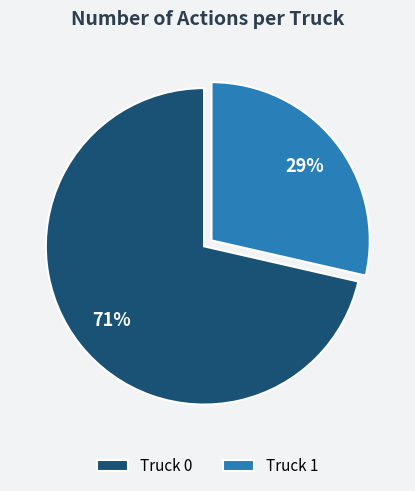

Between Truck 0 and Truck 1, which is larger?

Truck 0